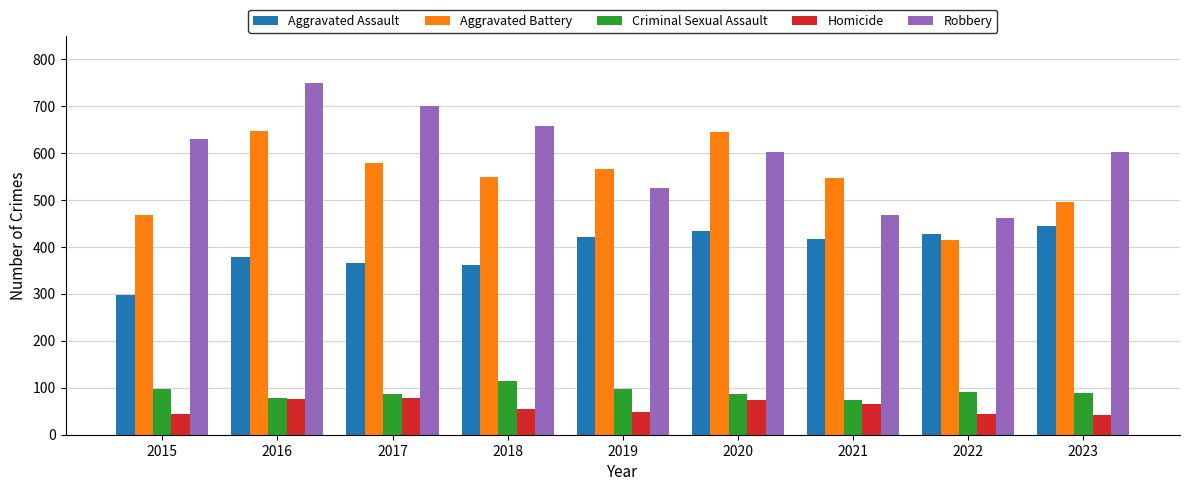

Does the chart contain stacked bars?

No